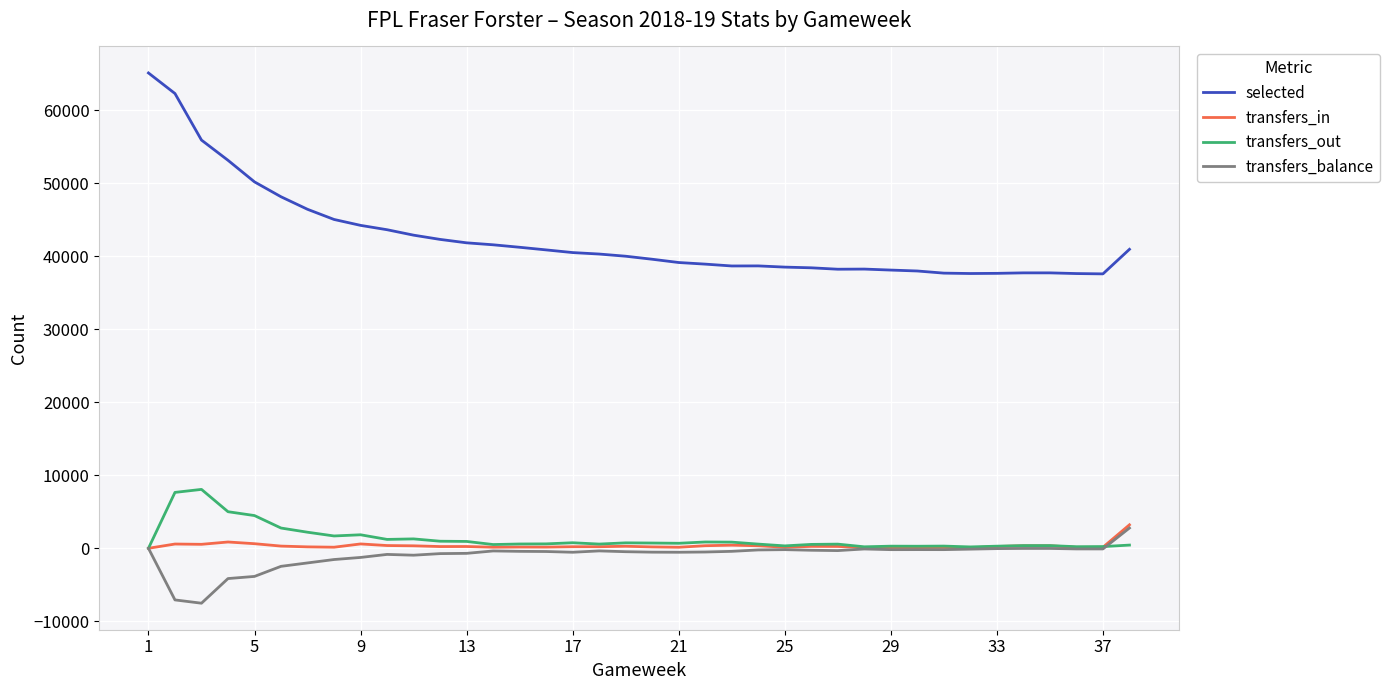

What is the highest value of the transfers_in series?

3216